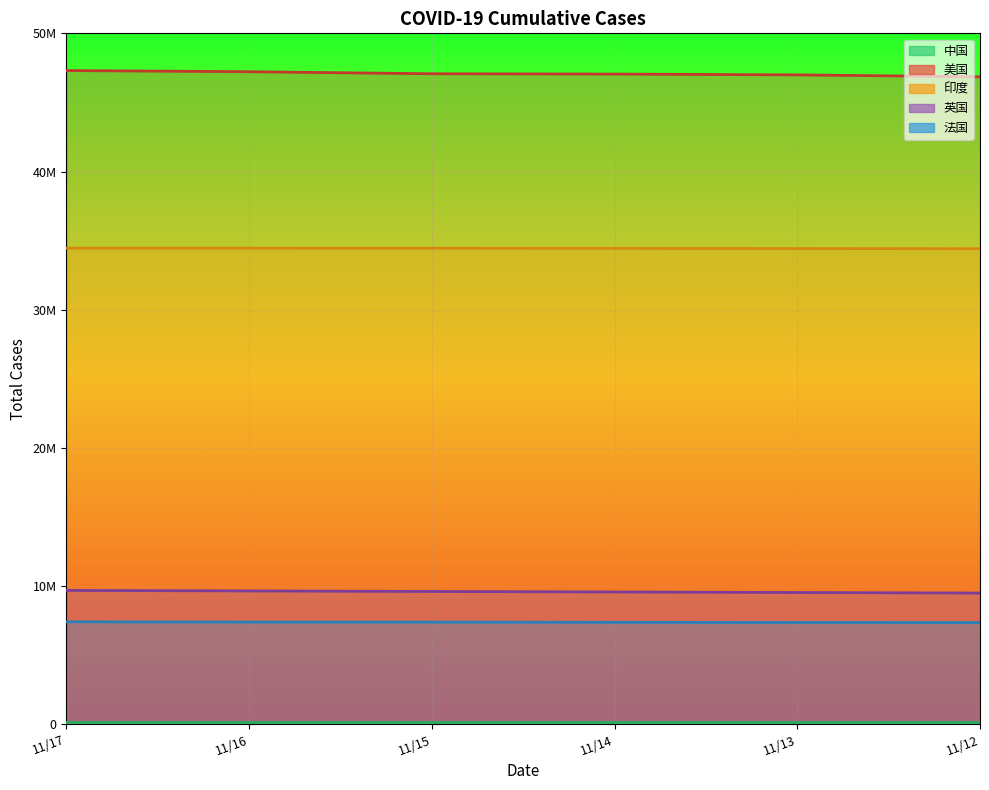

Is it true that 中国 equals 127104 at 11/13?

True